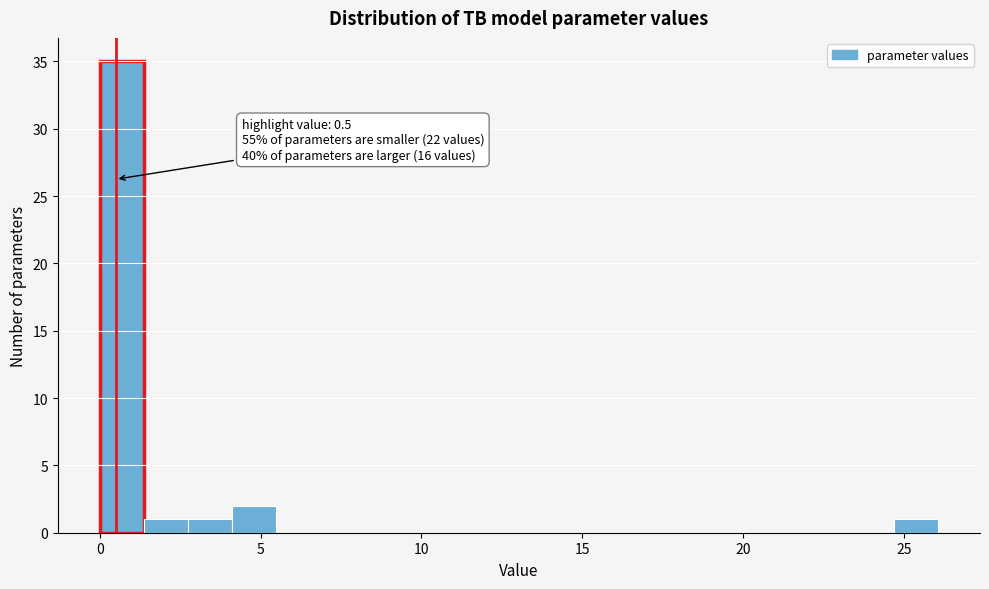

Around what value on the x-axis is the tallest bar? Give the approximate position of its centre, as read against the axis.

0.5